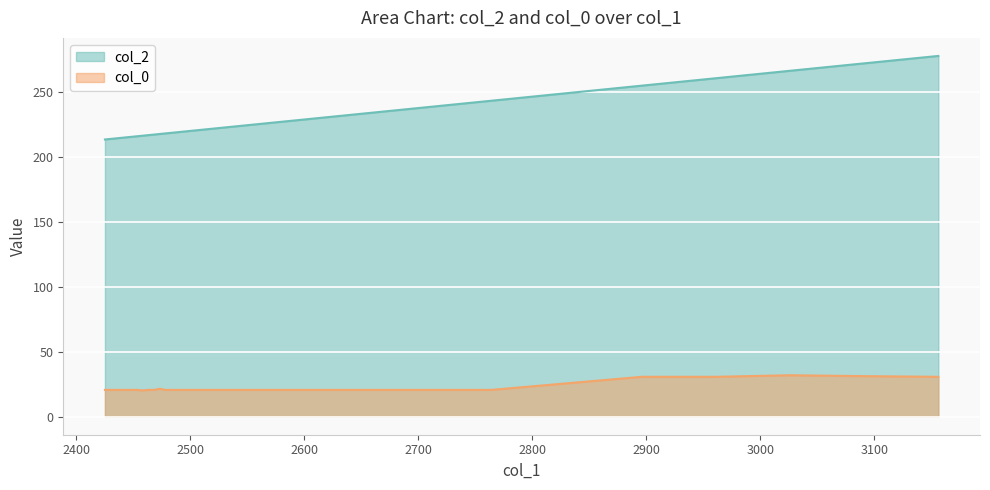

Count the number of data series in this chart.

2